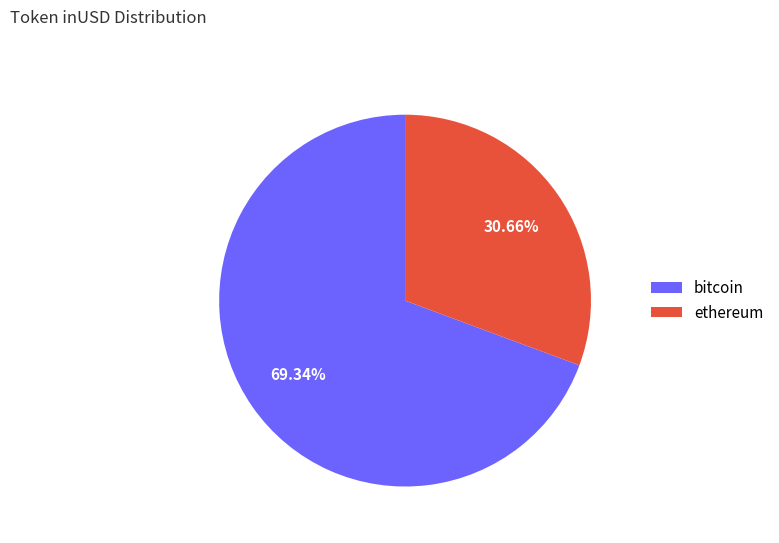

Rank the categories by value from highest to lowest.

bitcoin, ethereum